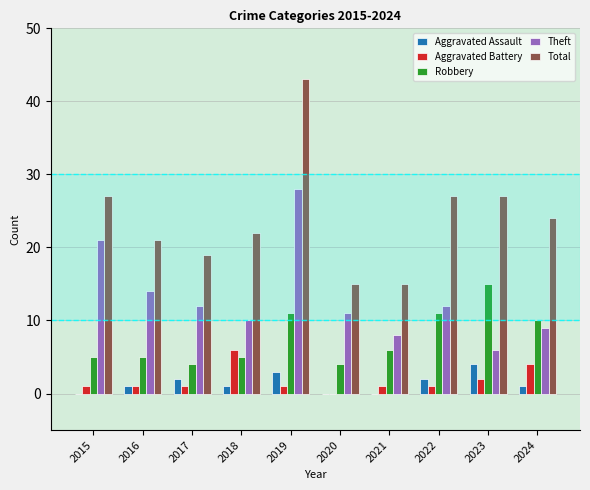

At which label does Total reach its peak?

2019